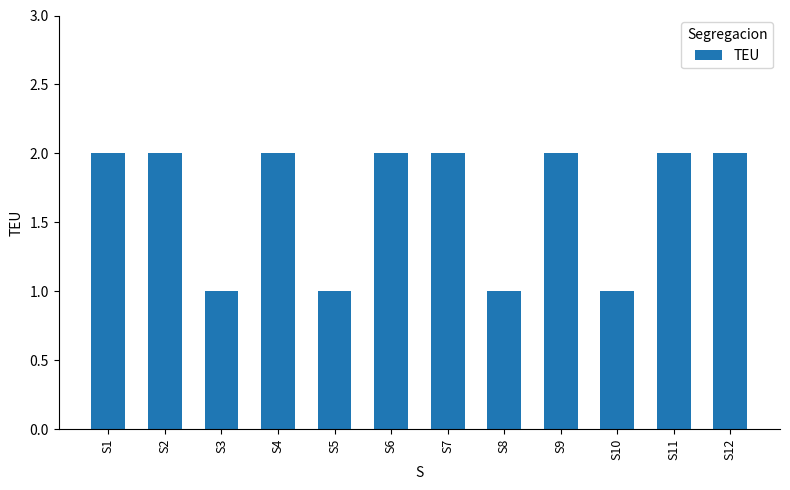

What is the difference between the maximum and minimum values?

1